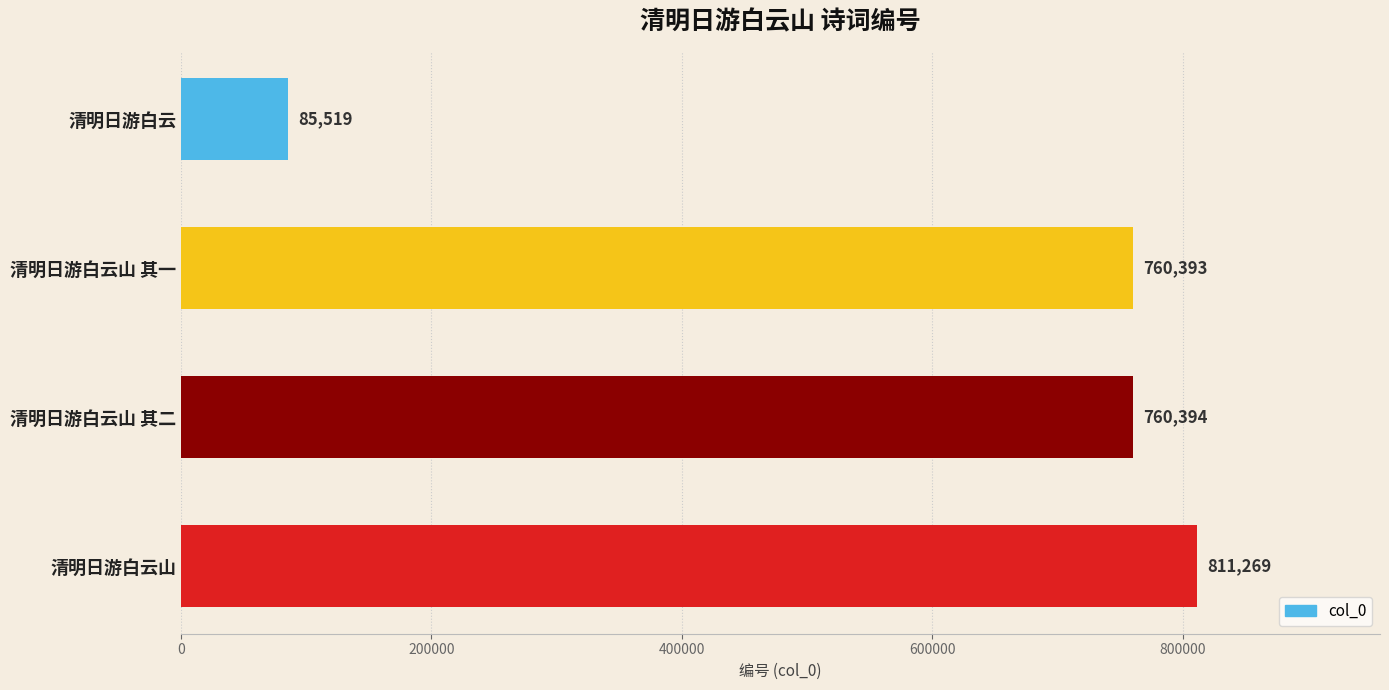

What is the smallest value displayed?

85519